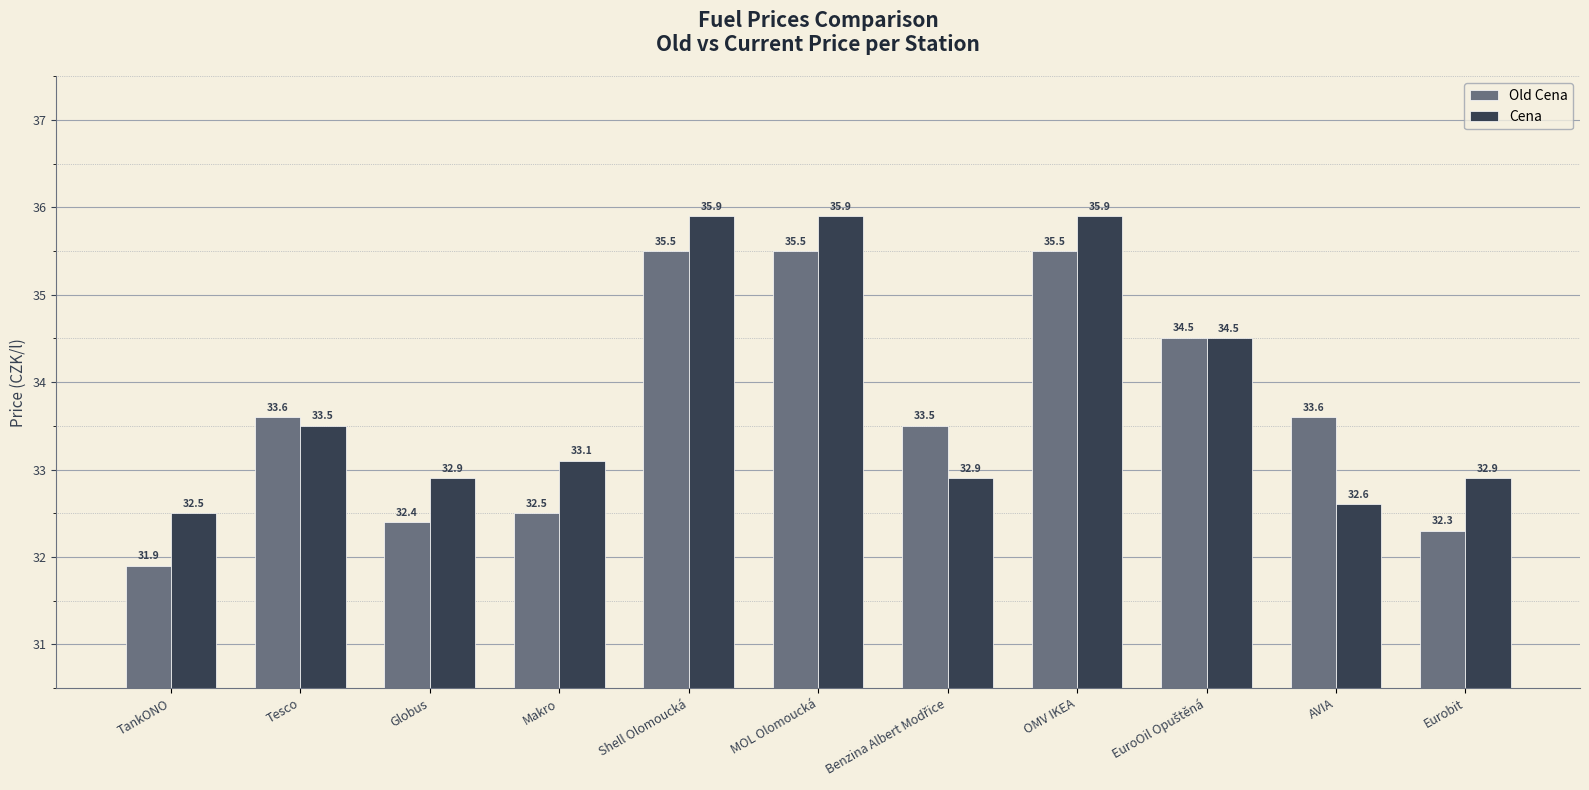

Which series changed the most between Globus and Makro?

Cena